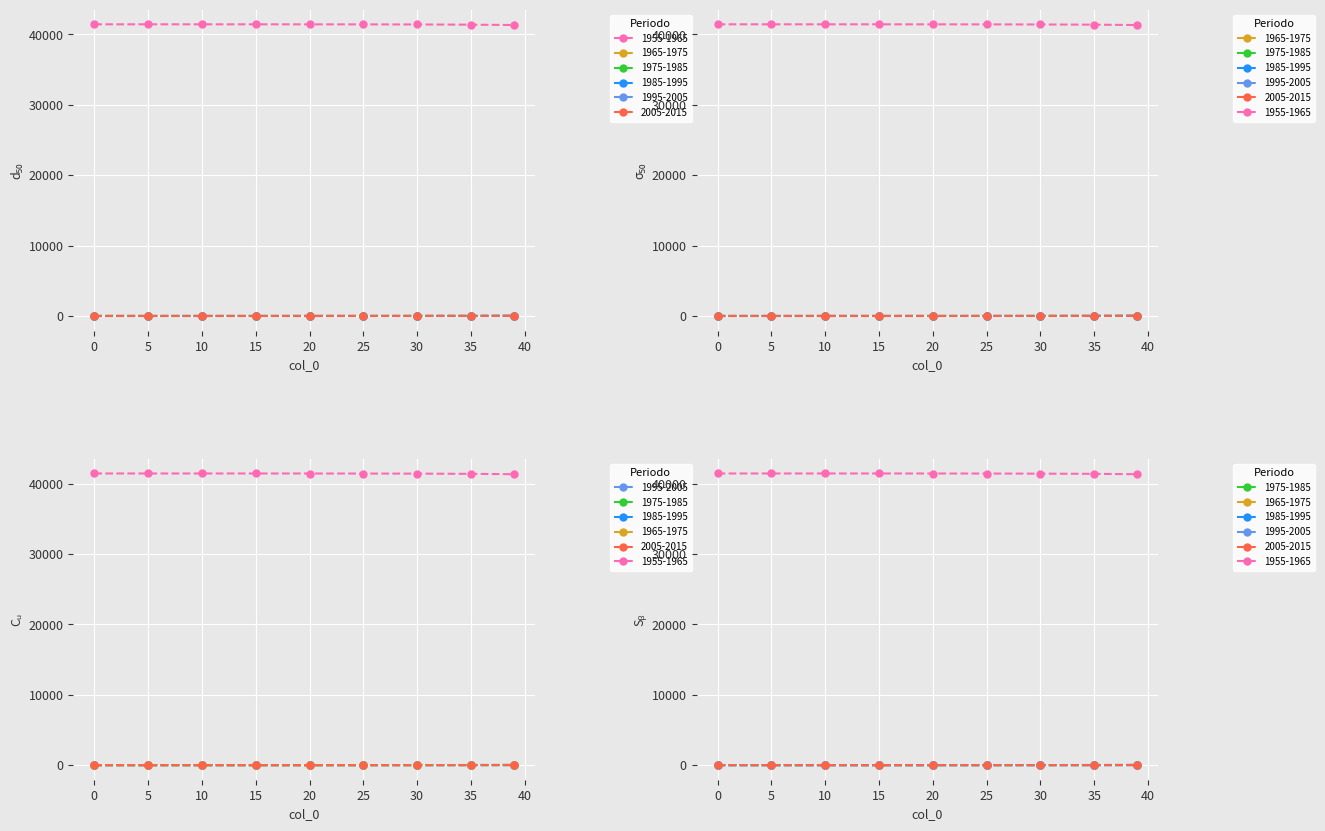

Reading left to right, extract all data points from this chart.

col_1: 0=41430.0	5=41429.7	10=41429.2	15=41428.1	20=41425.5	25=41419.6	30=41406.4	35=41376.6	39=41327.5
col_5: 0=0.0	5=0.1	10=0.3	15=0.6	20=1.4	25=3.3	30=7.4	35=16.8	39=32.3
col_8: 0=0.0	5=0.0	10=0.1	15=0.3	20=0.7	25=1.6	30=3.7	35=8.5	39=16.4
col_4: 0=0.0	5=0.0	10=0.0	15=0.1	20=0.2	25=0.4	30=0.8	35=1.9	39=3.6
col_3: 0=0.0	5=0.2	10=0.3	15=0.8	20=1.8	25=4.1	30=9.3	35=21.0	39=40.2
col_2: 0=0.0	5=0.0	10=0.1	15=0.2	20=0.4	25=0.9	30=2.1	35=4.7	39=8.9